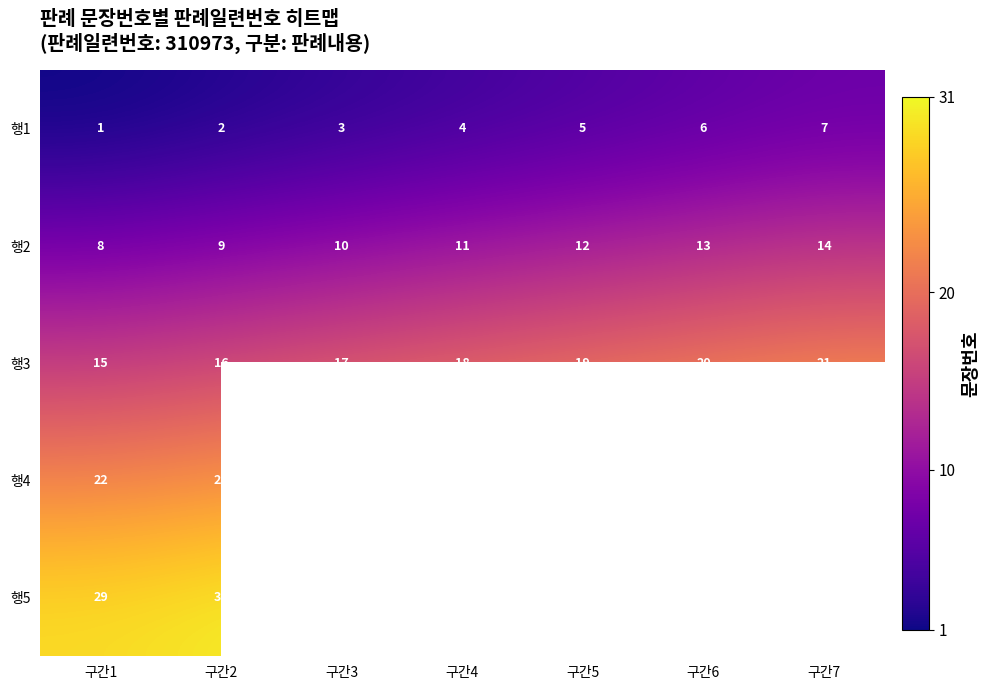

What is the minimum value for 행2?

8